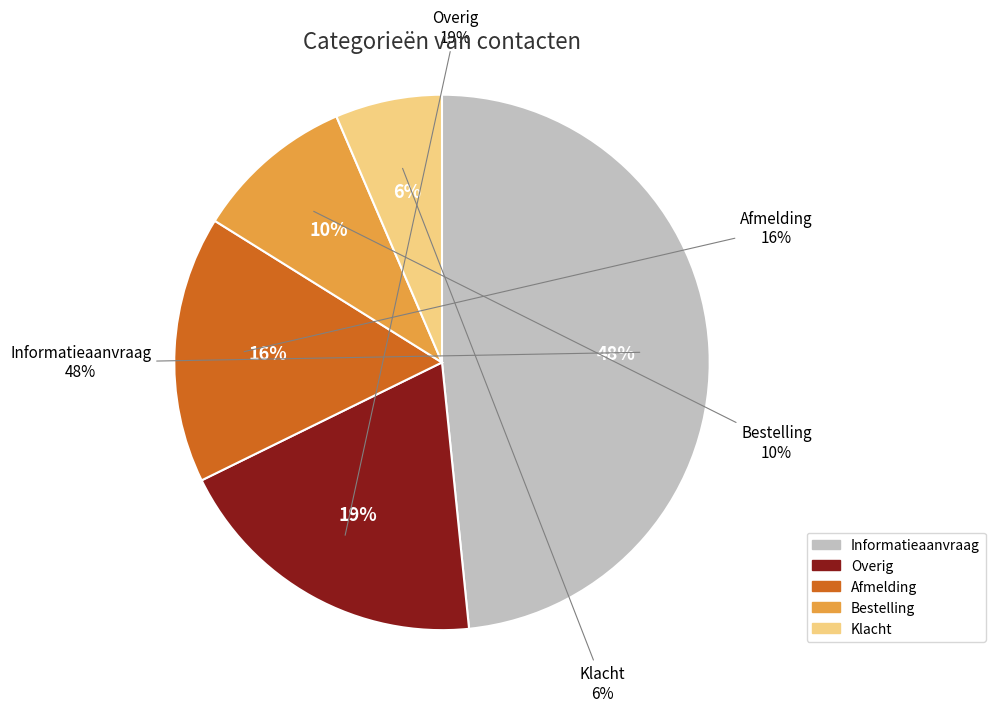

To the nearest percent, what percentage of the pie is Afmelding?

16%